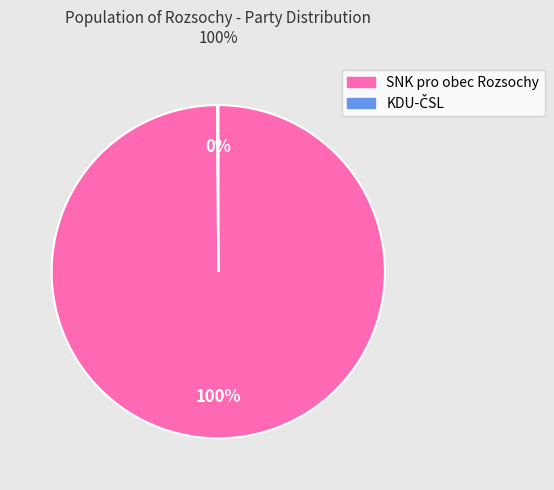

To the nearest percent, what is the difference between the largest and smallest slice percentages?

100%